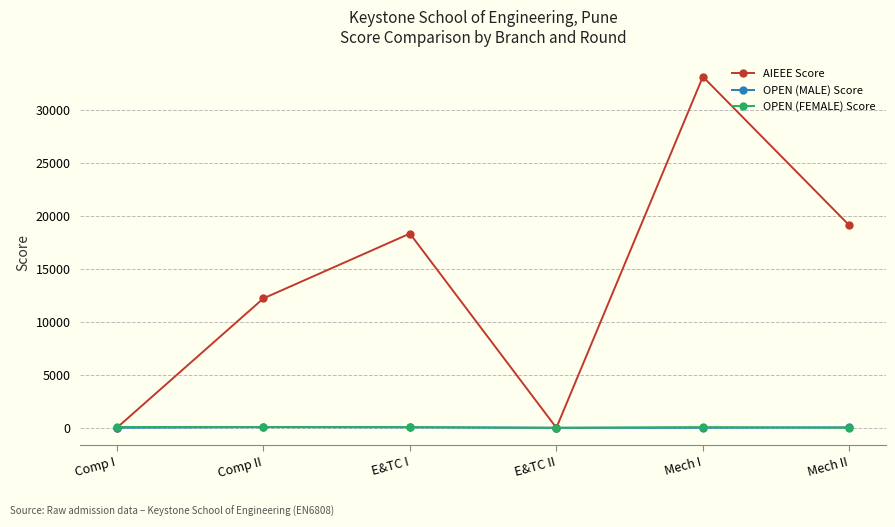

Is it true that OPEN (MALE) Score equals 60 at Comp II?

True